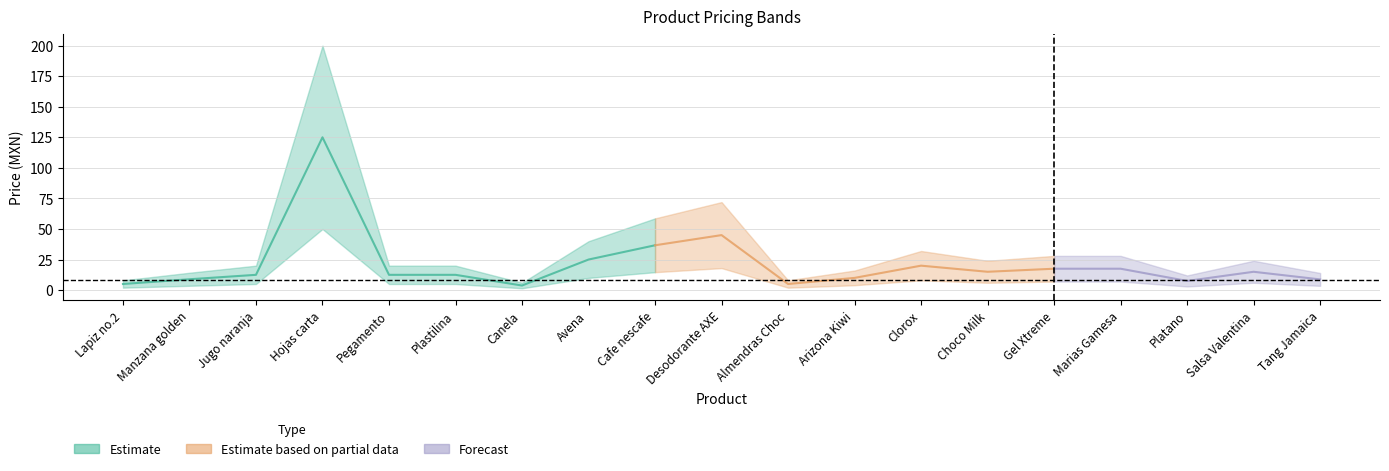

What is the difference between the maximum and second lowest values in the precio_compra series?

48.0